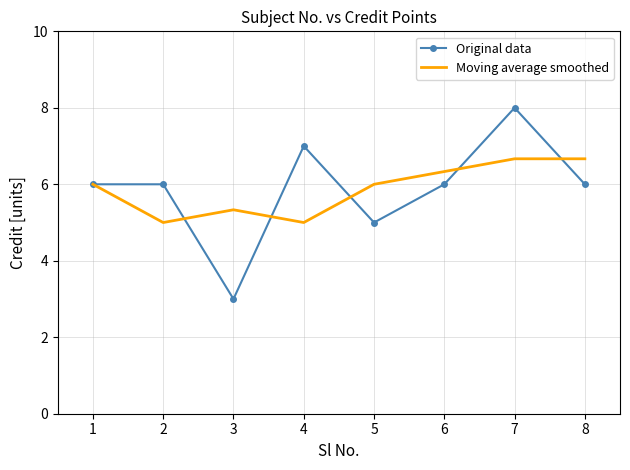

At how many categories does at least one series exceed 3?

8